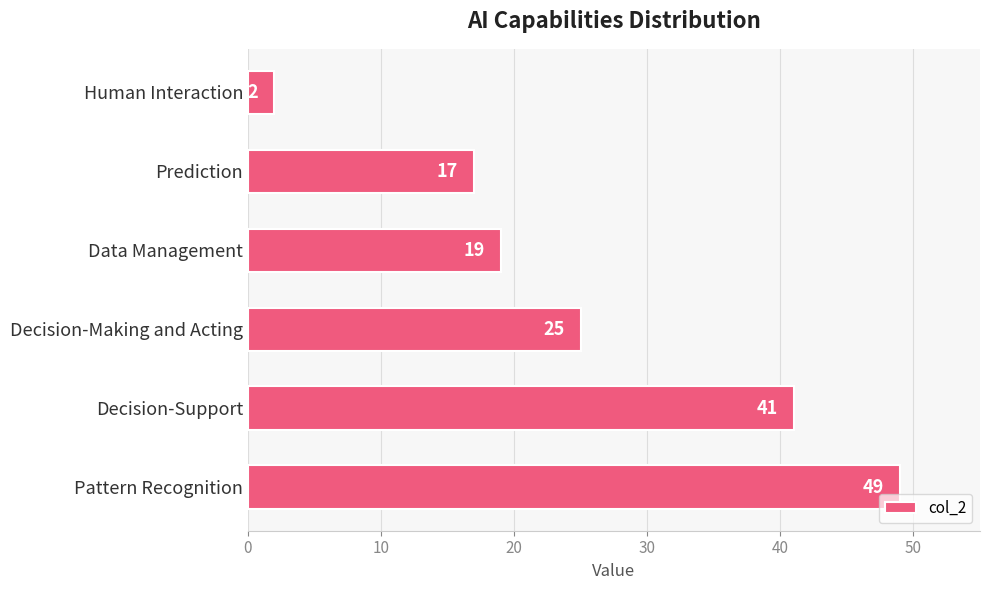

True or false: the data shows 72 at Pattern Recognition.

False